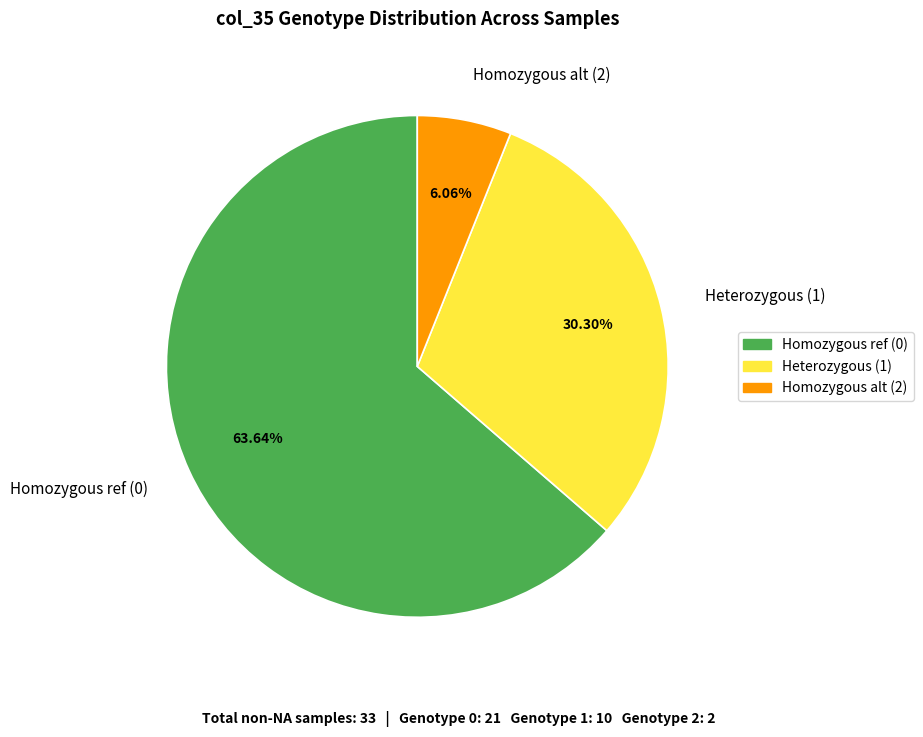

To the nearest percent, what is the average slice percentage?

33%